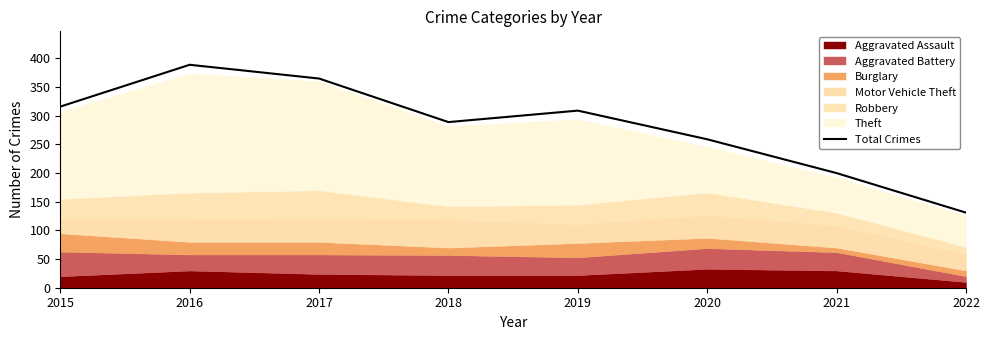

List the labels in order of value, largest first.

2016, 2017, 2015, 2019, 2018, 2020, 2021, 2022